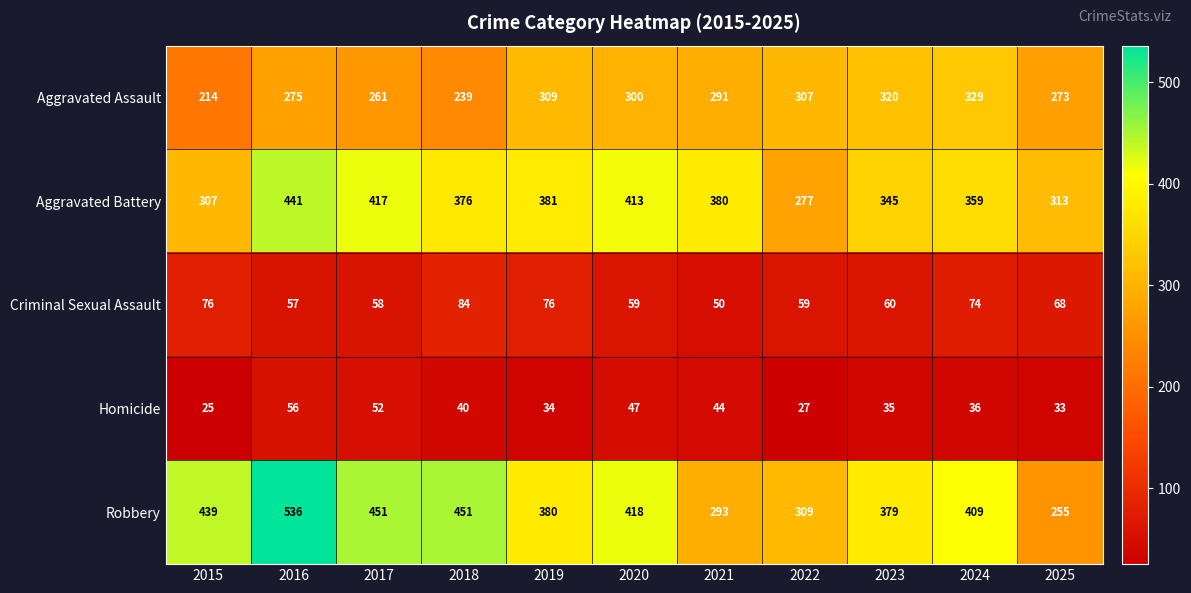

What is the total value across all series at 2016?

1365